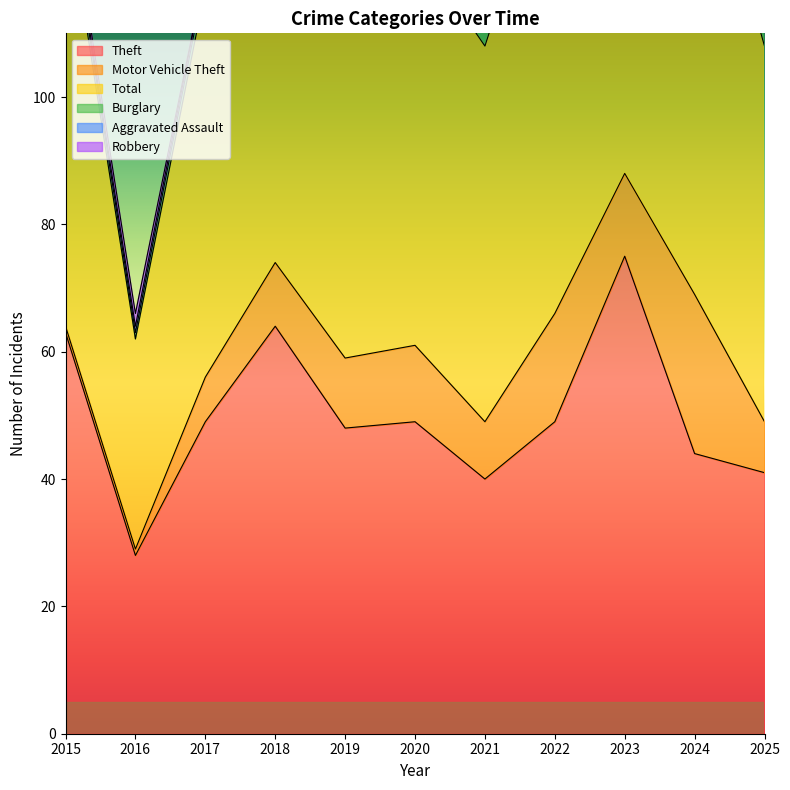

The value of Theft at 2024 is 44. True or false?

True